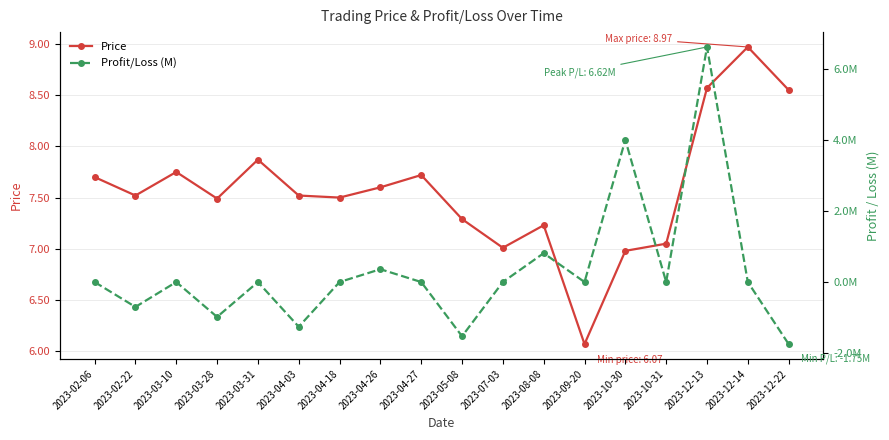

True or false: Profit/Loss (M) and Price intersect in this chart.

False